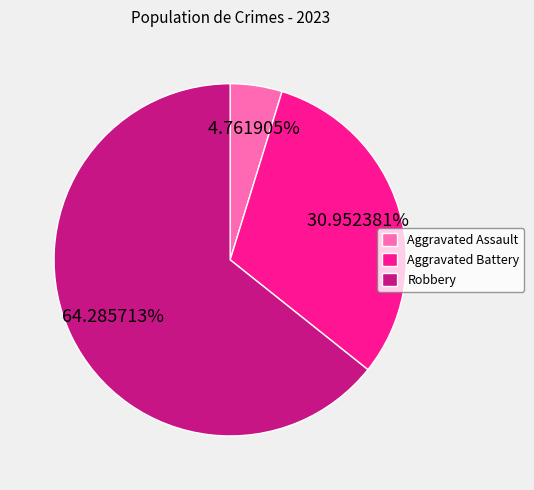

Does any single category account for the majority?

Yes